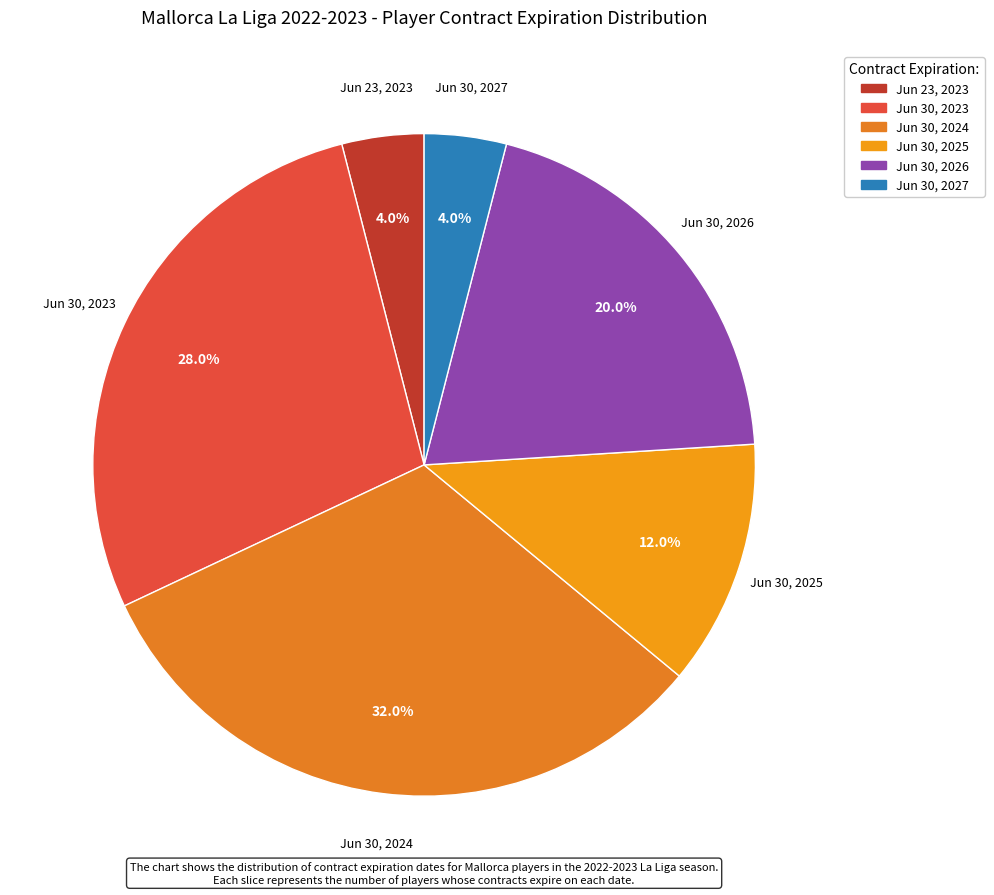

Which category has the biggest portion of the pie?

Jun 30, 2024